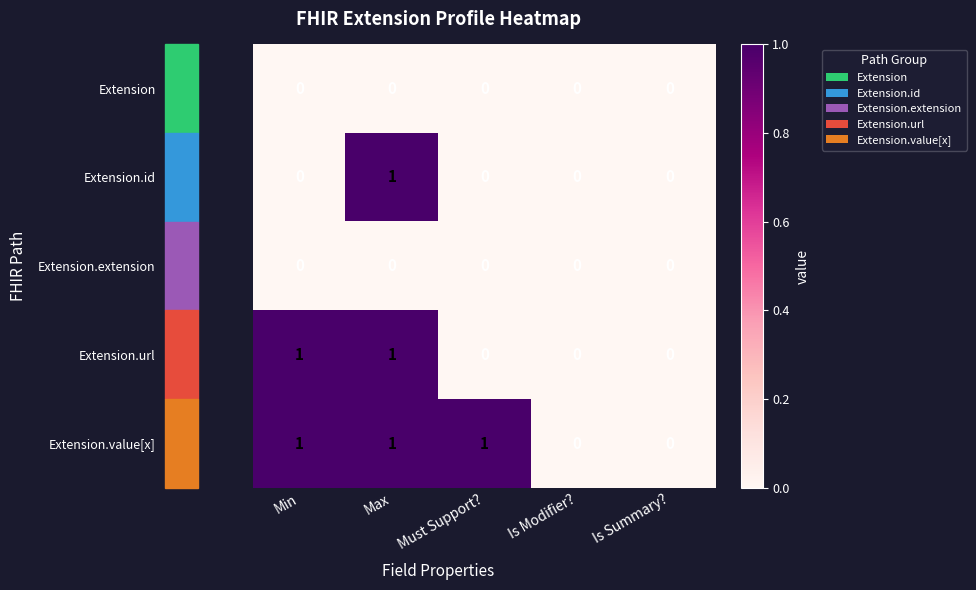

At which category is the sum across all series the highest?

Max